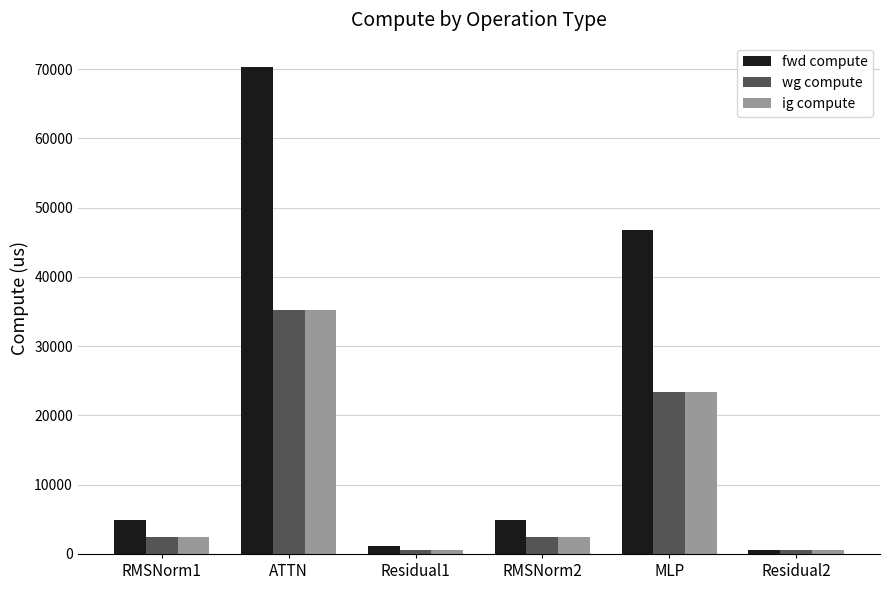

Reading right to left, what are all the values shown in this chart?

fwd compute: Residual2=548.8	MLP=46714.0	RMSNorm2=4964.0	Residual1=1097.7	ATTN=70318.3	RMSNorm1=4964.0
wg compute: Residual2=548.8	MLP=23357.0	RMSNorm2=2482.0	Residual1=548.8	ATTN=35159.2	RMSNorm1=2482.0
ig compute: Residual2=548.8	MLP=23357.0	RMSNorm2=2482.0	Residual1=548.8	ATTN=35159.2	RMSNorm1=2482.0